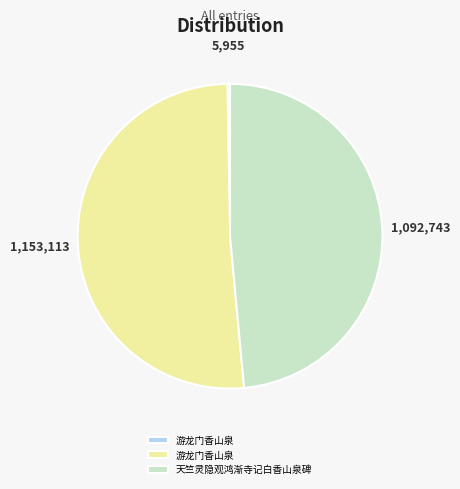

Is there any slice that represents more than half of the pie?

Yes